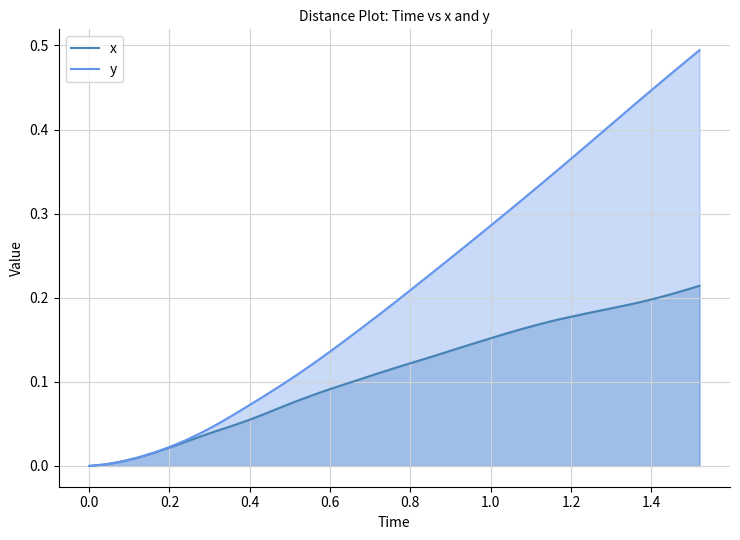

Which series has the largest total across all categories?

Time